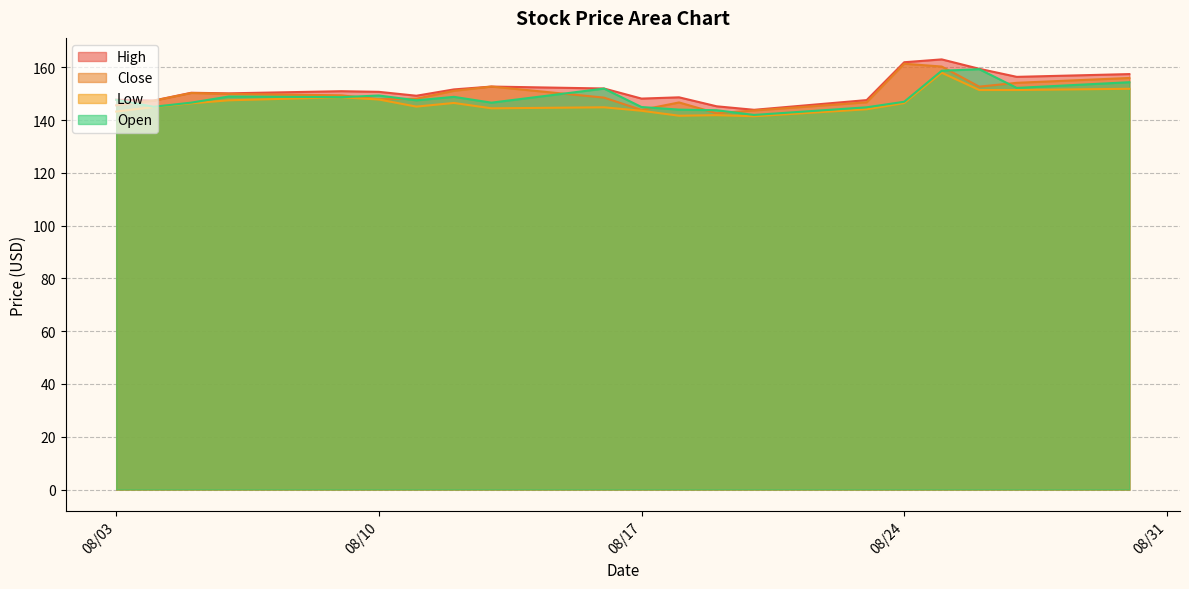

What is the spread (max minus min) of values at 08/17?

4.6